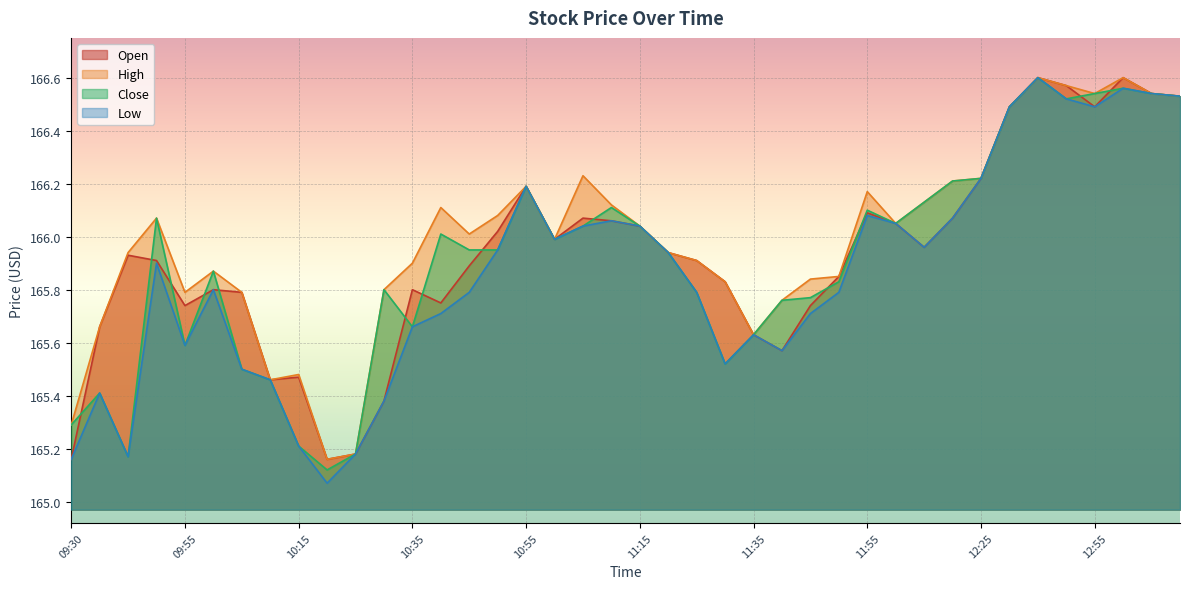

What is the sum of all Close values?

6636.3